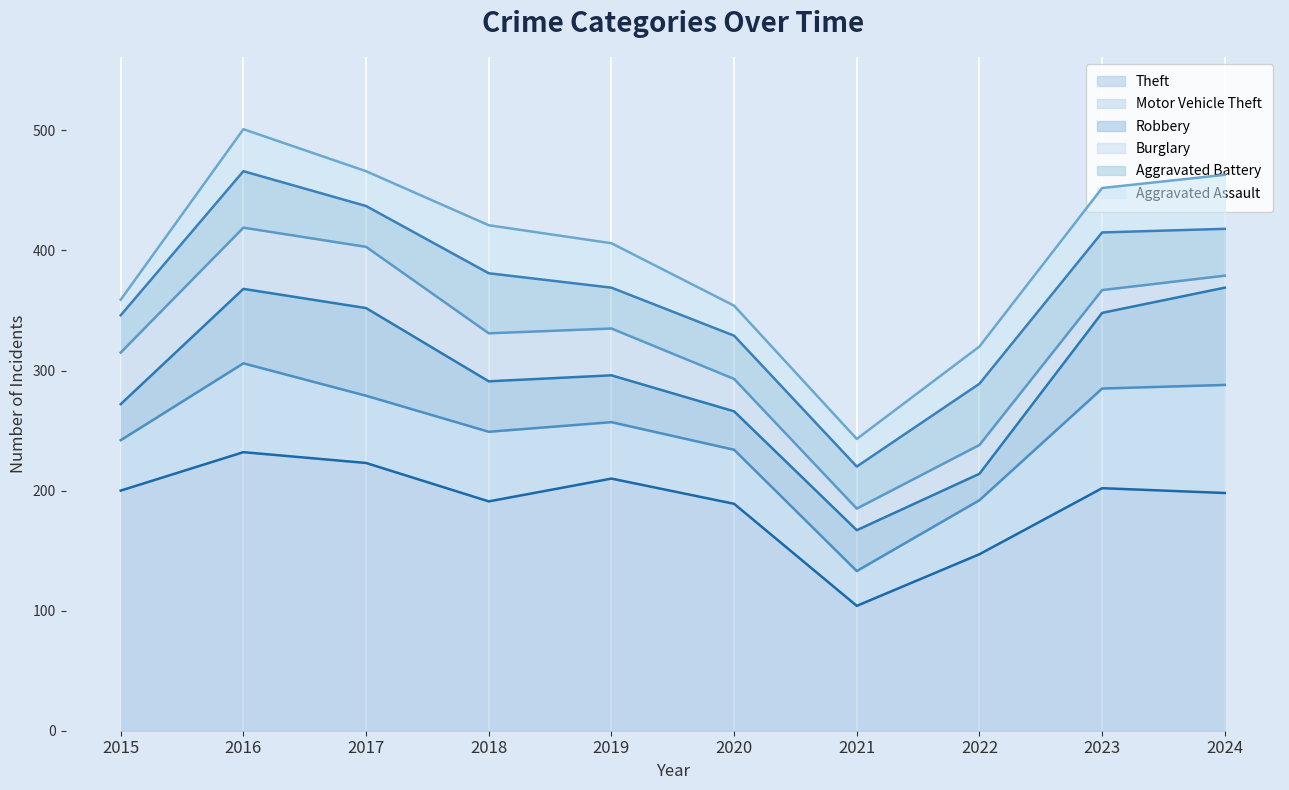

The value of Motor Vehicle Theft at 2024 is 20. True or false?

False